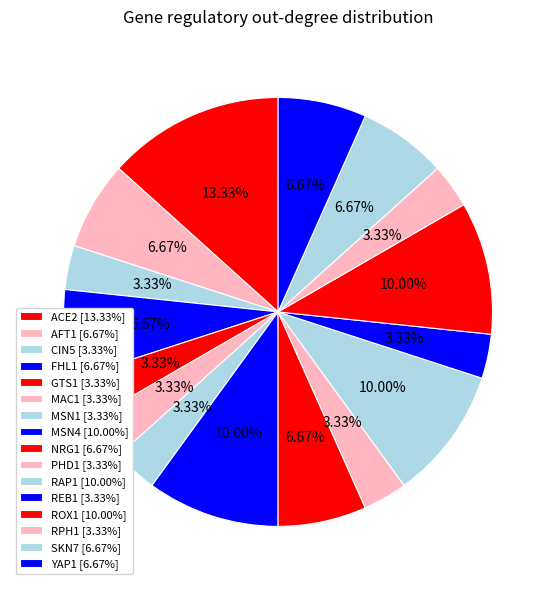

How many slices are in this pie chart?

16